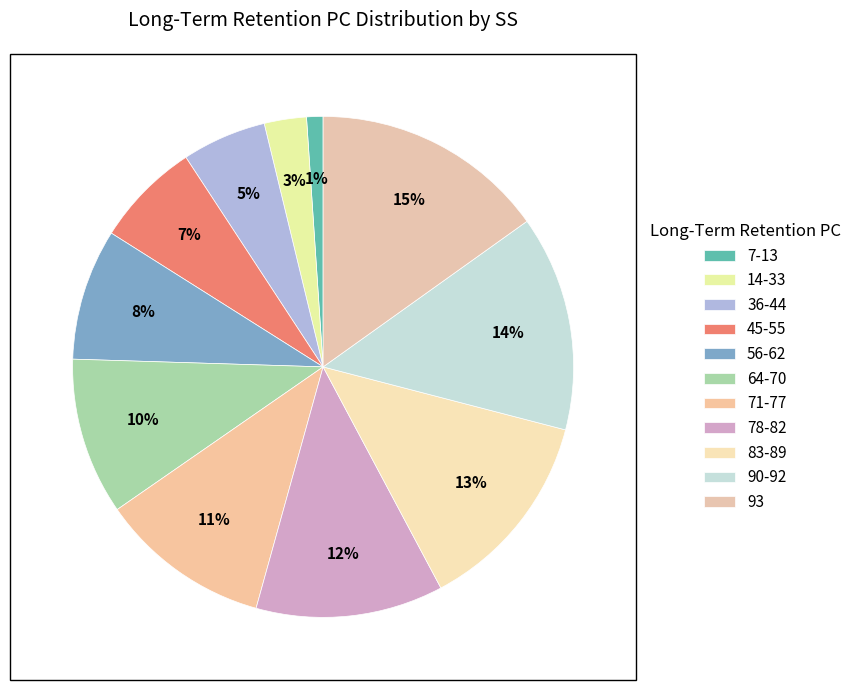

Do 36-44 and 64-70 together represent more than half of the pie?

No